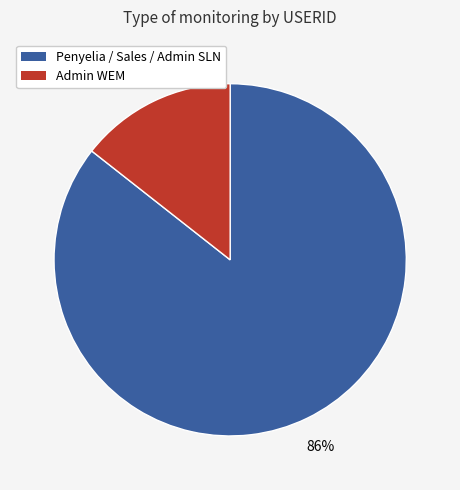

To the nearest percent, what is the average slice percentage?

50%